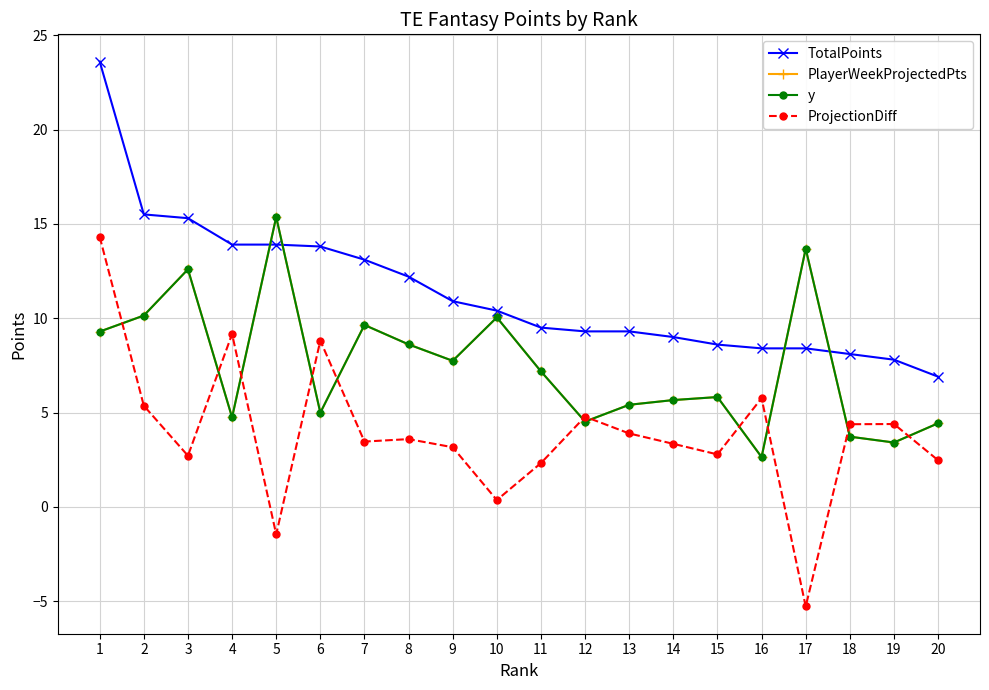

What is the difference between the maximum and minimum values in the TotalPoints series?

16.7